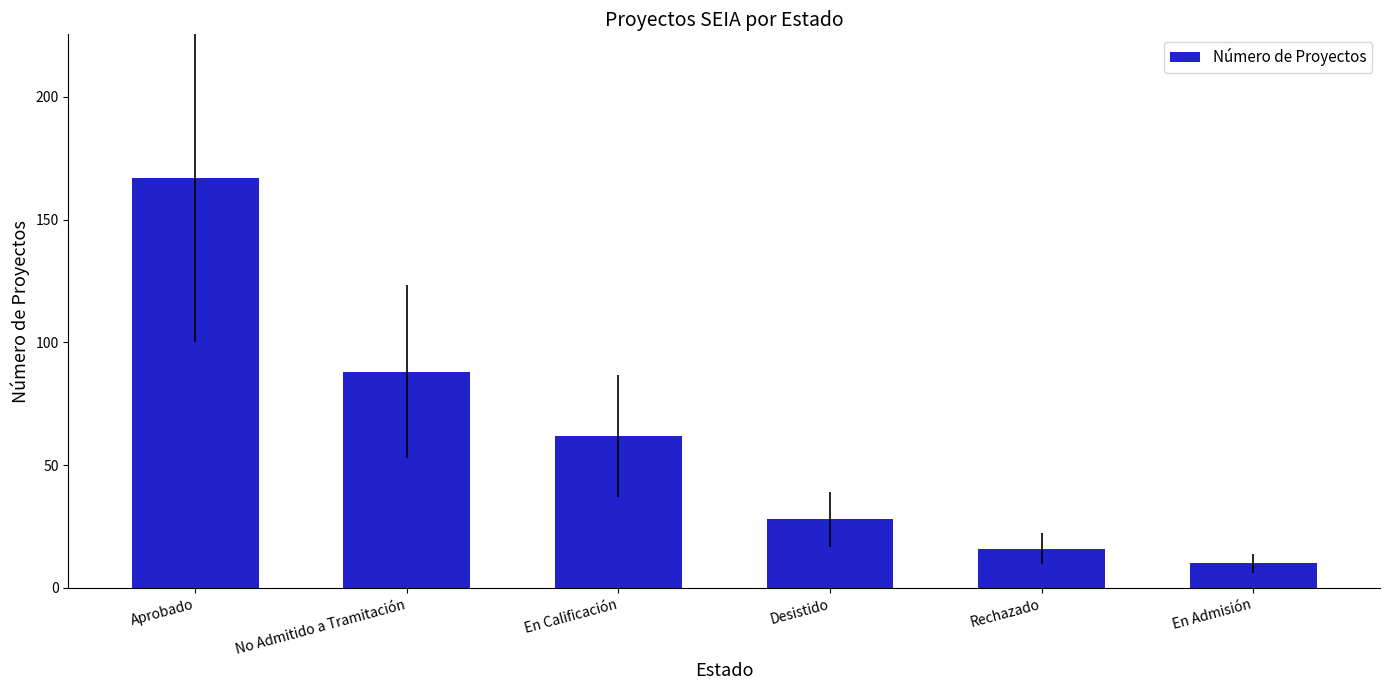

The chart shows a value of 16 at Rechazado. True or false?

True